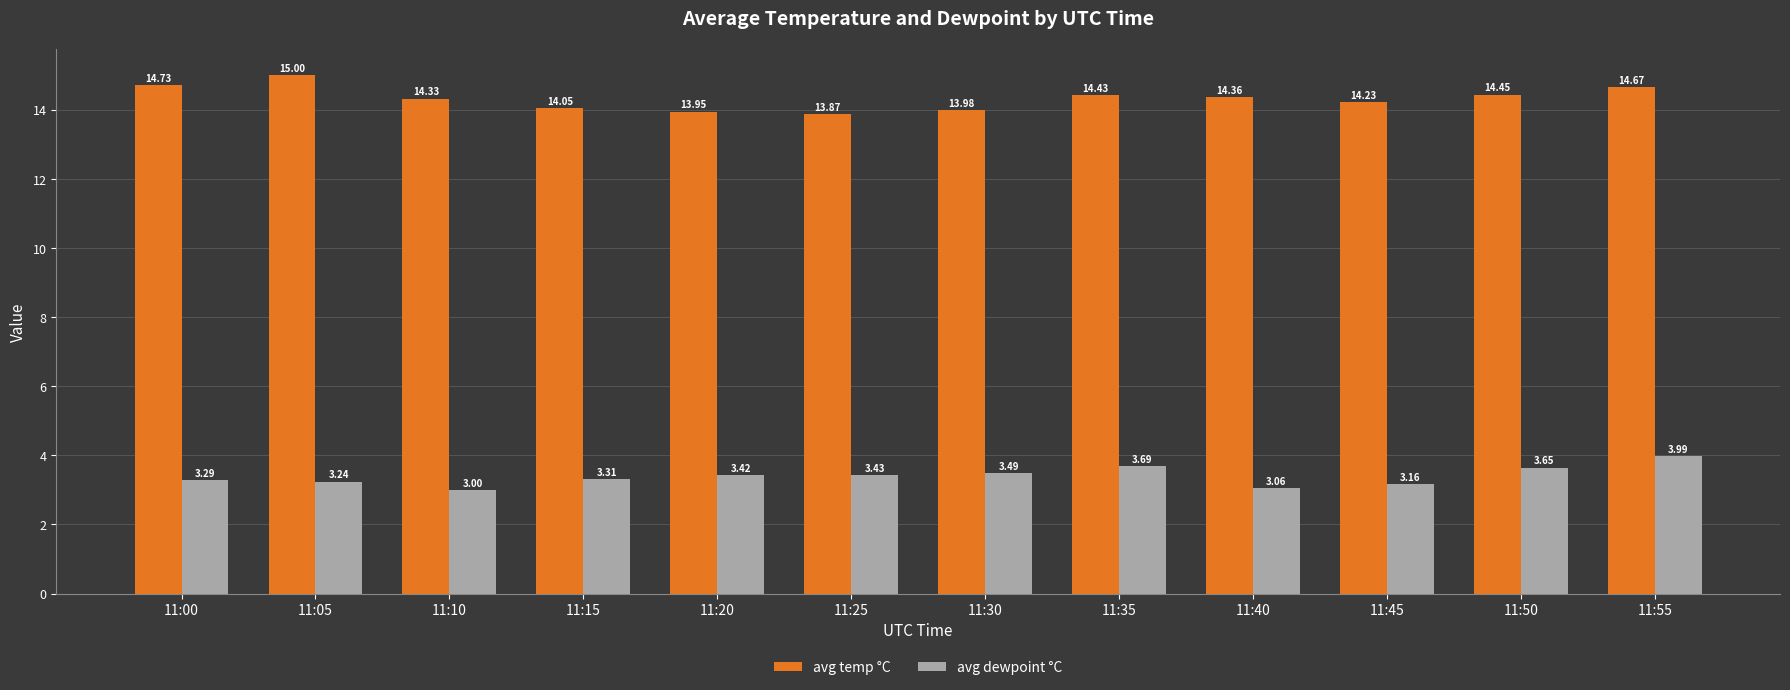

At which category is the sum across all series the highest?

11:55